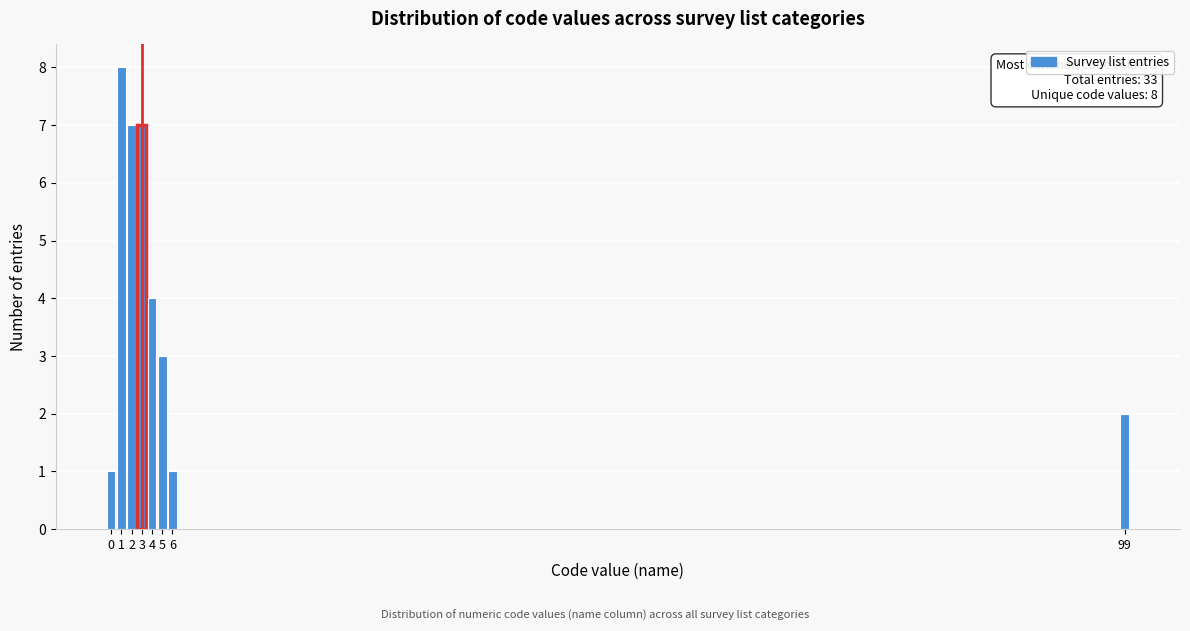

Reading left to right, transcribe all the data shown in this chart.

1	8	7	7	4	3	1	2